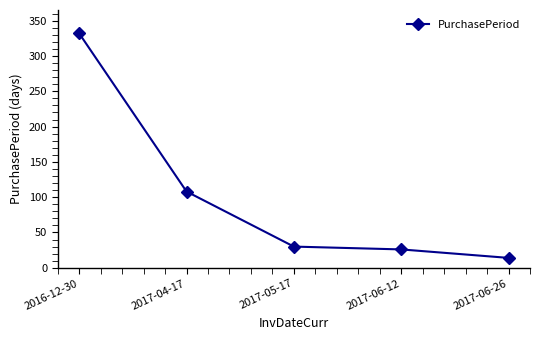

Reading right to left, transcribe all the data shown in this chart.

14	26	30	108	332